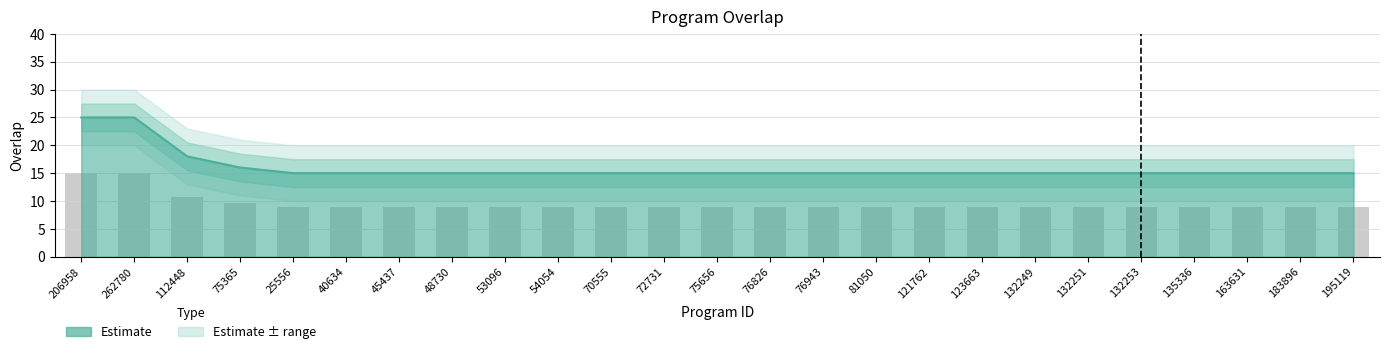

List the labels in order of value, smallest first.

25556, 40634, 45437, 48730, 53096, 54054, 70555, 72731, 75656, 76826, 76943, 81050, 121762, 123663, 132249, 132251, 132253, 135336, 163631, 183896, 195119, 75365, 112448, 206958, 262780